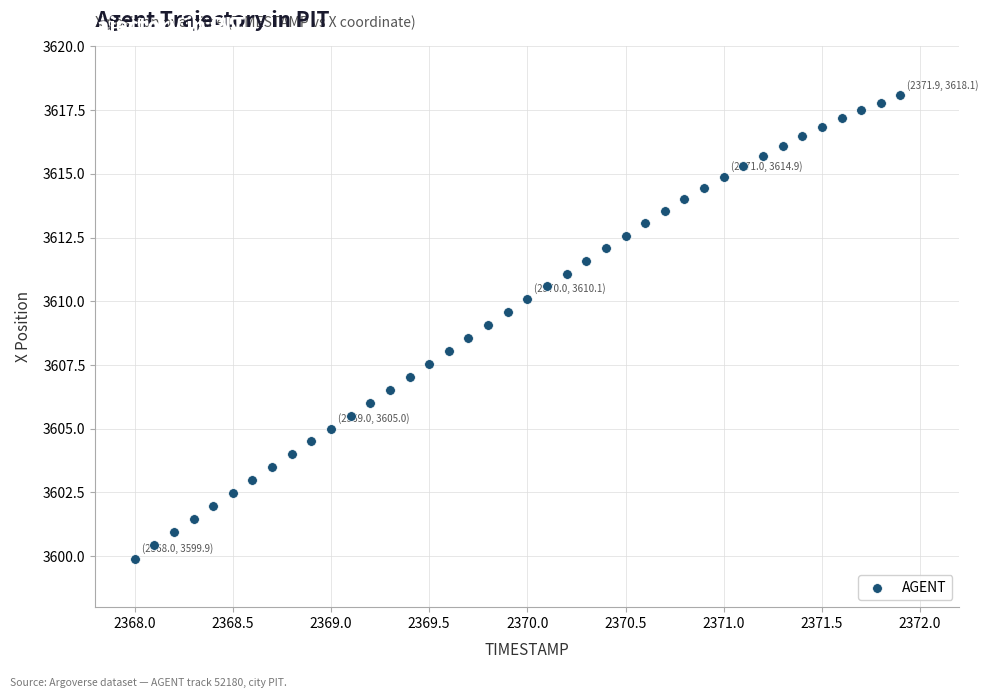

What is the range of X values (max minus min)?

3.9